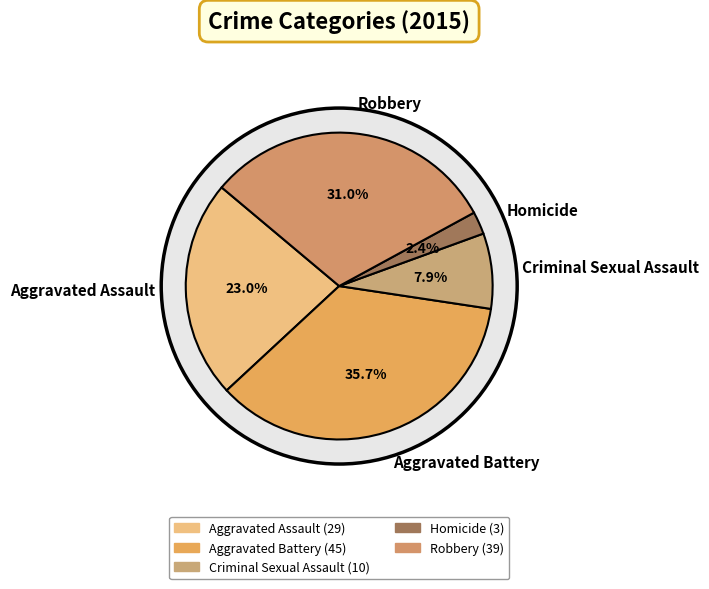

What is the change in value from Homicide to Robbery?

+36